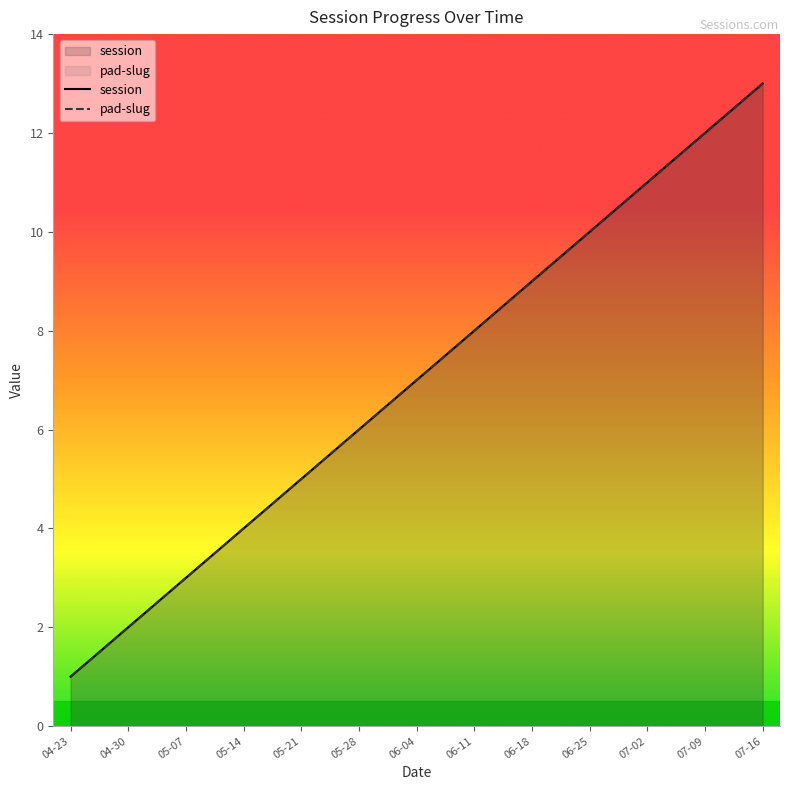

At how many categories does at least one series exceed 11?

2